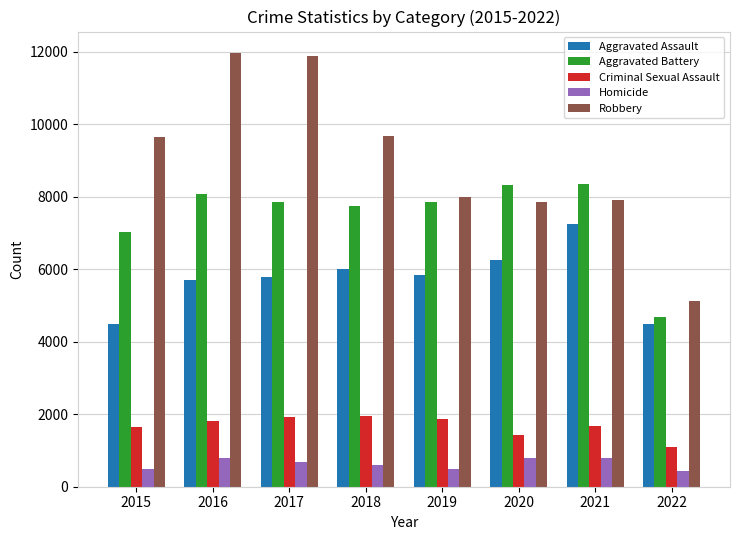

The Aggravated Battery series shows 7150 at 2022. True or false?

False